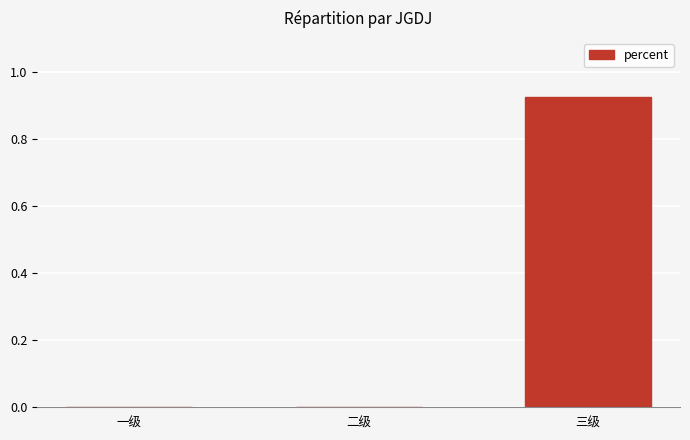

The chart shows a value of 0.3 at 三级. True or false?

False